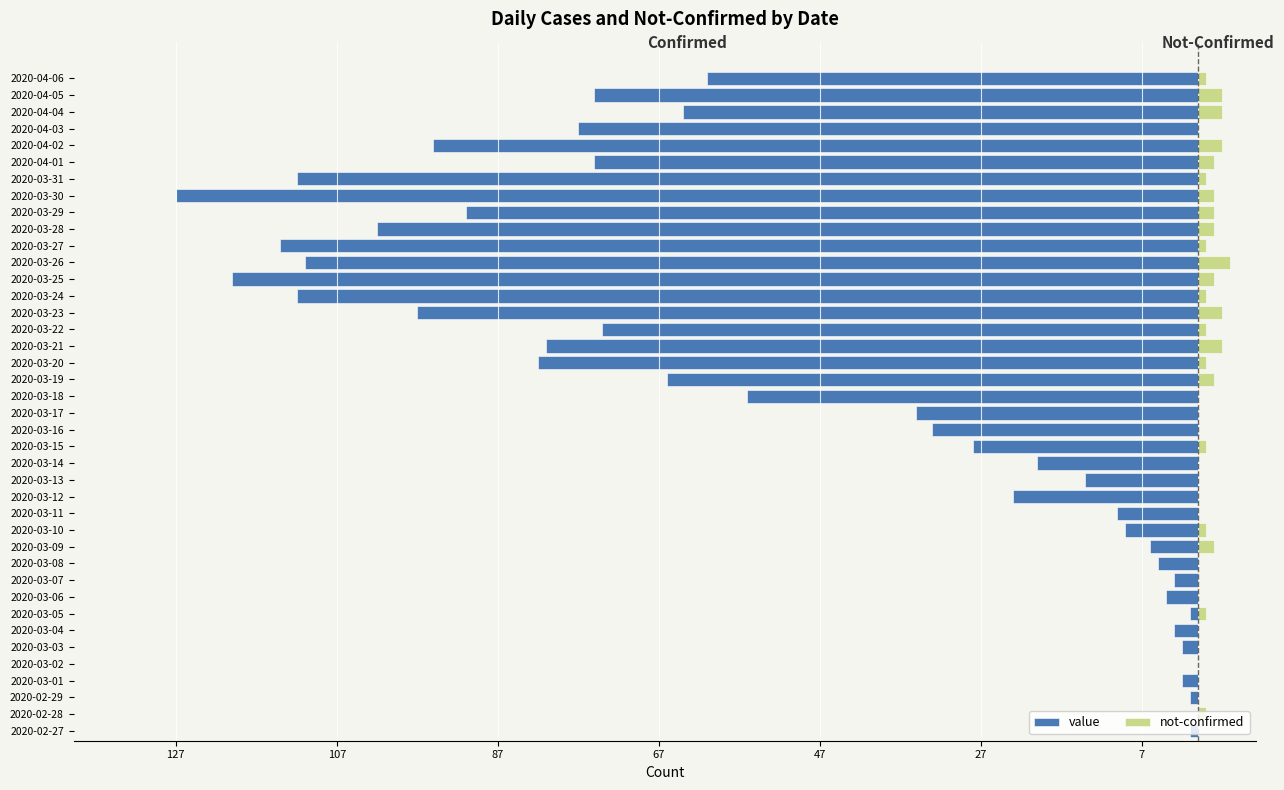

Reading right to left, extract all data points from this chart.

value: -61	-75	-64	-77	-95	-75	-112	-127	-91	-102	-114	-111	-120	-112	-97	-74	-81	-82	-66	-56	-35	-33	-28	-20	-14	-23	-10	-9	-6	-5	-3	-4	-1	-3	-2	0	-2	-1	0	-1
not-confirmed: 1	3	3	0	3	2	1	2	2	2	1	4	2	1	3	1	3	1	2	0	0	0	1	0	0	0	0	1	2	0	0	0	1	0	0	0	0	0	1	0